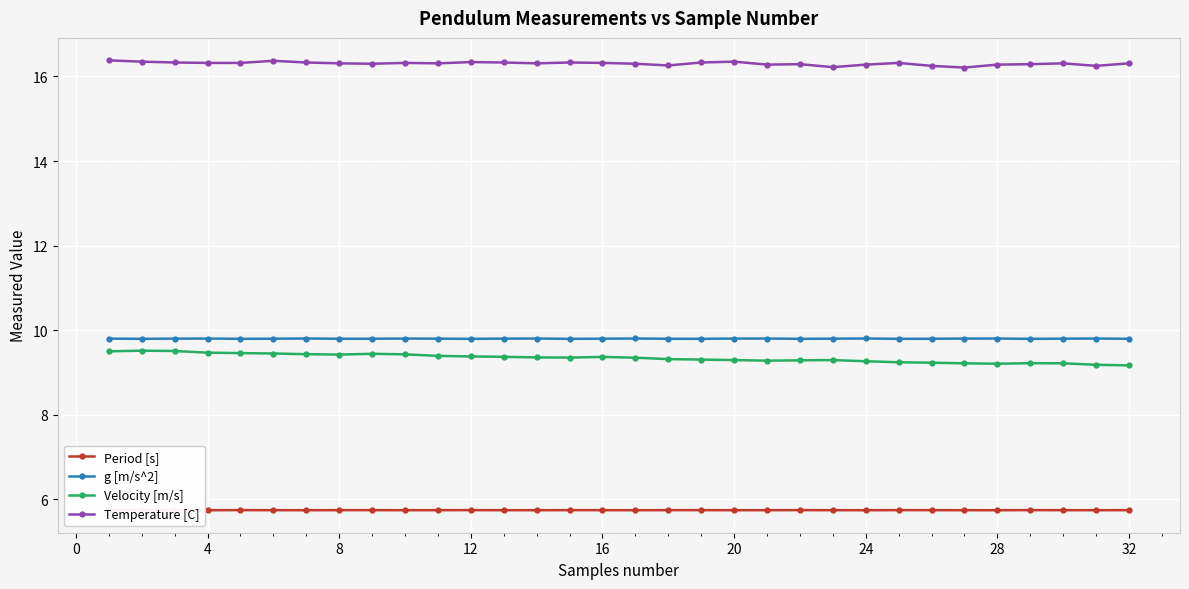

How many Period [s] values are between 5 and 6?

32